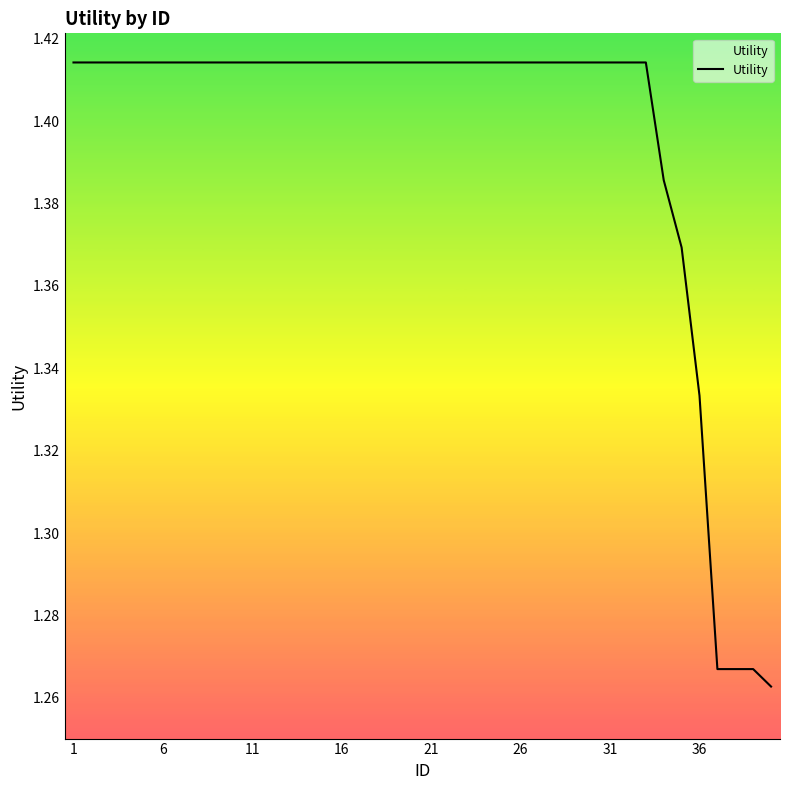

Does the chart have visible grid lines?

No